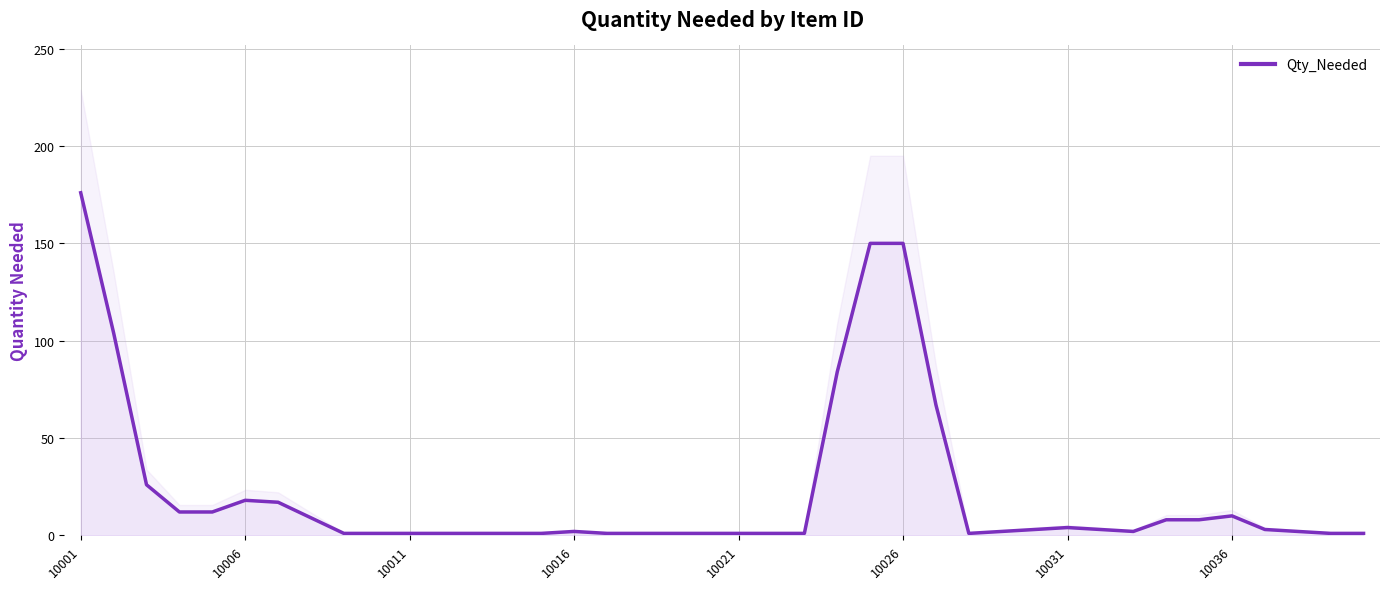

What is the value of the 20th point from the left?

1